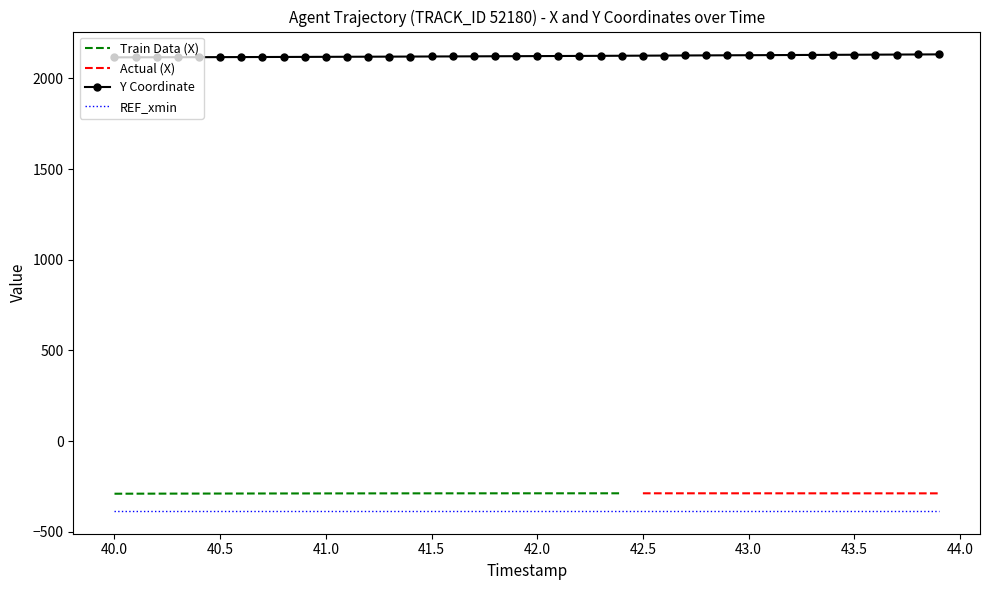

At 13, list the series in order from largest to smallest.

Y, X, REF_xmin